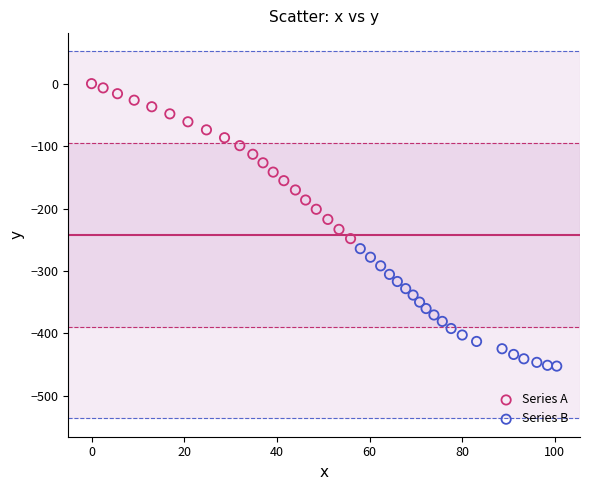

Which series contains the lowest Y value?

Series B